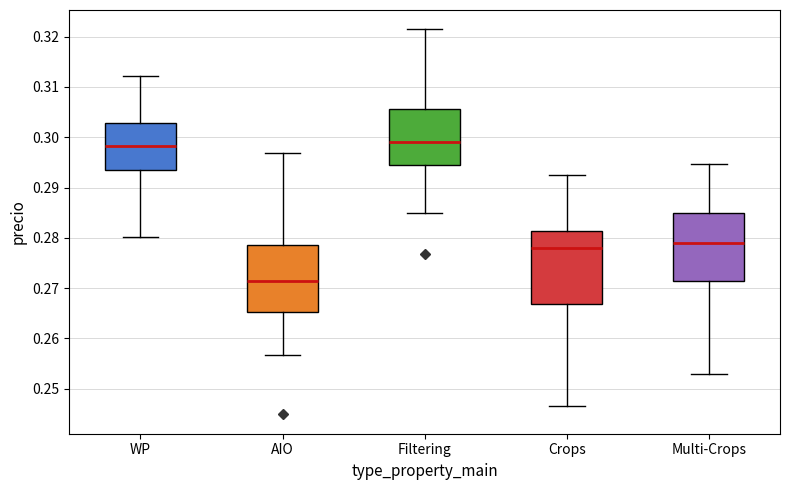

Reading left to right, transcribe this box plot: for each box, give where its median line is, the range the box spans, and where its two whiskers end, as read against the y-axis. The values are not printed on the chart, so give them approximately, as read against the axis.

WP: median 0.298, box 0.293 to 0.303, whiskers 0.280 to 0.312
AIO: median 0.271, box 0.265 to 0.278, whiskers 0.257 to 0.297
Filtering: median 0.299, box 0.294 to 0.306, whiskers 0.285 to 0.321
Crops: median 0.278, box 0.267 to 0.281, whiskers 0.247 to 0.293
Multi-Crops: median 0.279, box 0.271 to 0.285, whiskers 0.253 to 0.295